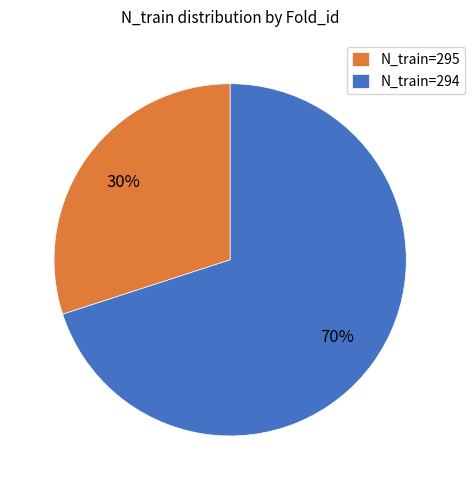

Does any single category account for the majority?

Yes